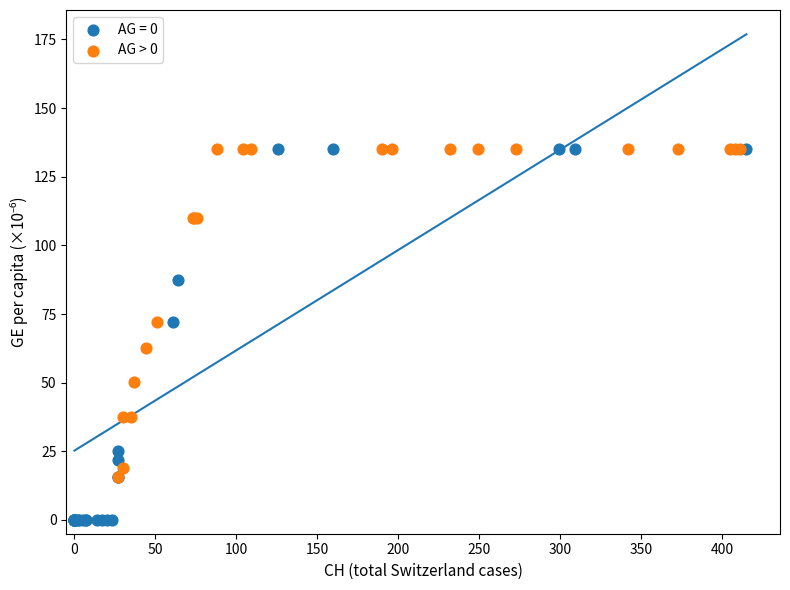

Which series contains the lowest Y value?

AG = 0